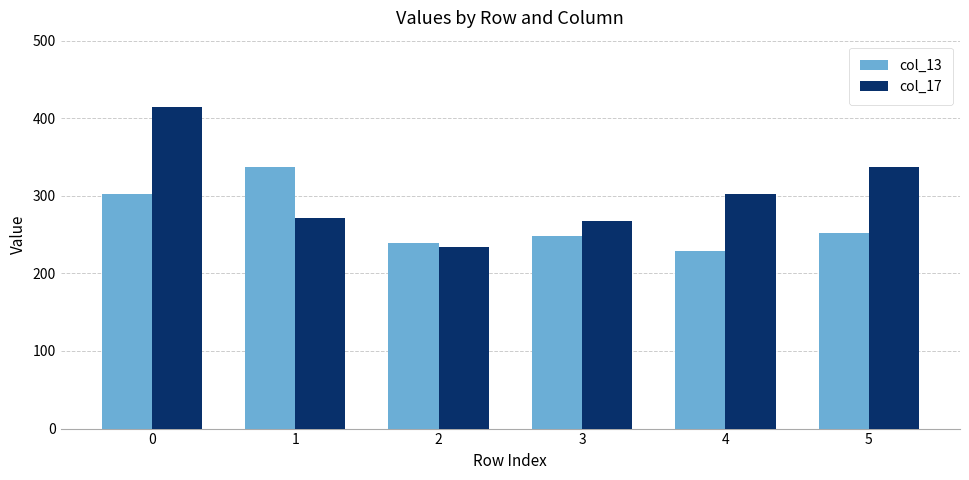

What are all the series names shown in the legend?

col_13, col_17